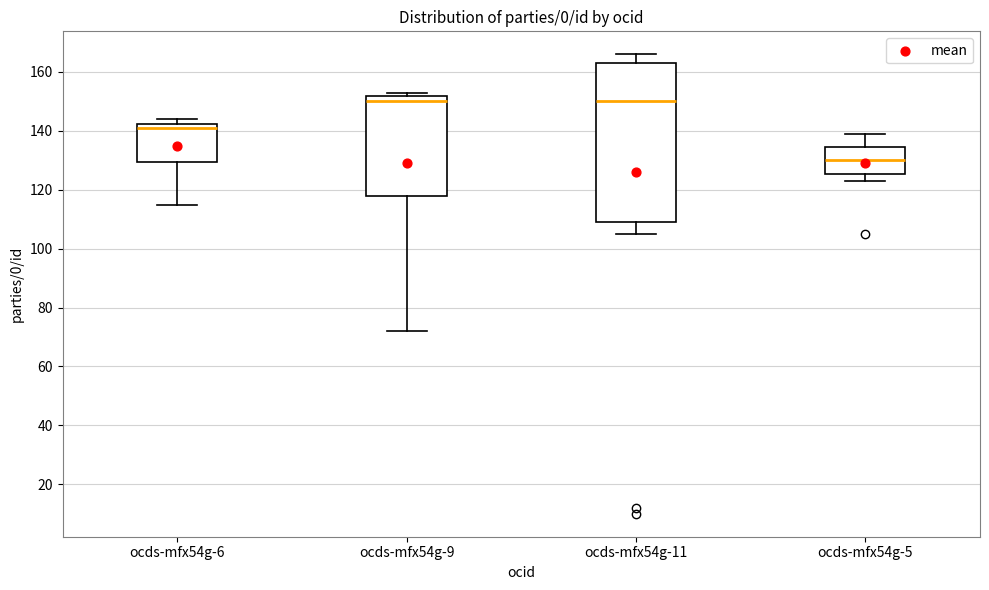

Where does the lower whisker of the box for ocds-mfx54g-6 end on the y-axis? The values are not printed on the chart, so give them approximately, as read against the axis.

116